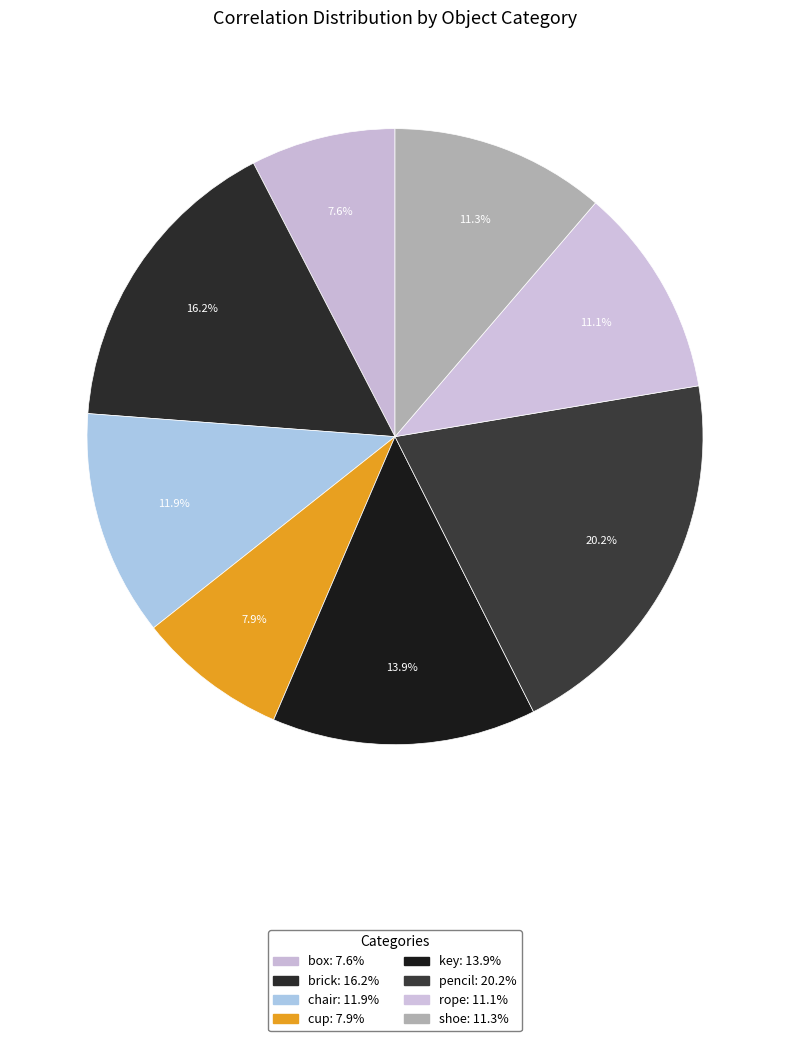

Count the number of slices in the pie.

8